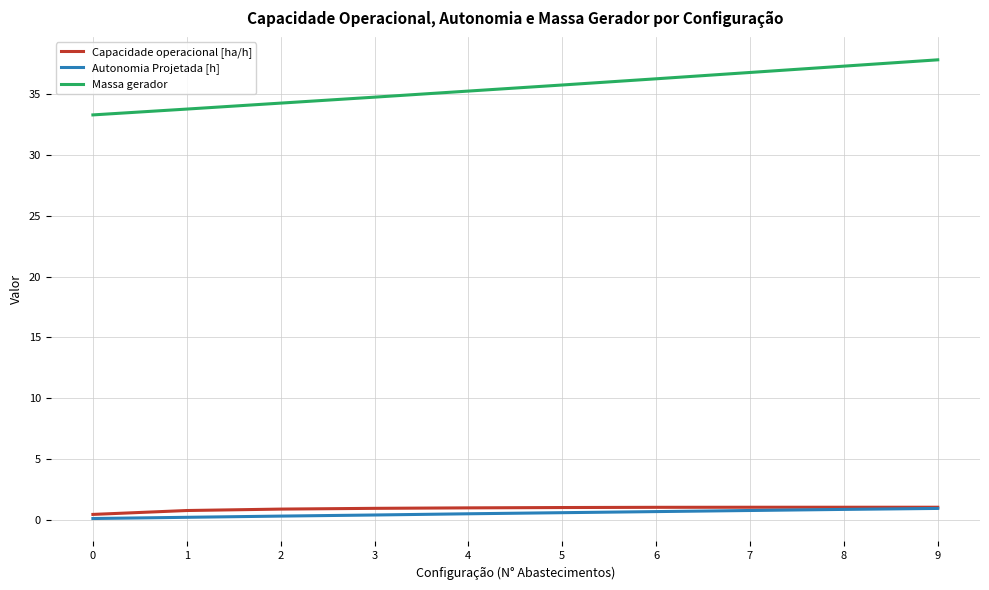

What is the lowest value of the Capacidade operacional [ha/h] series?

0.4